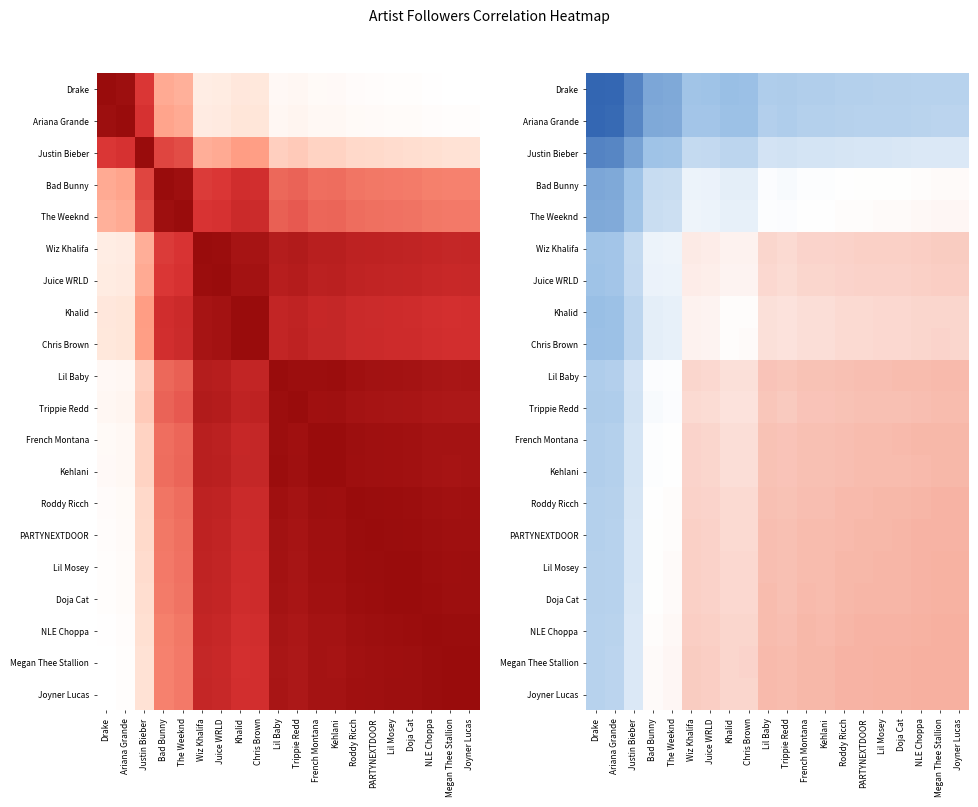

Between The Weeknd and PARTYNEXTDOOR, which is larger?

The Weeknd